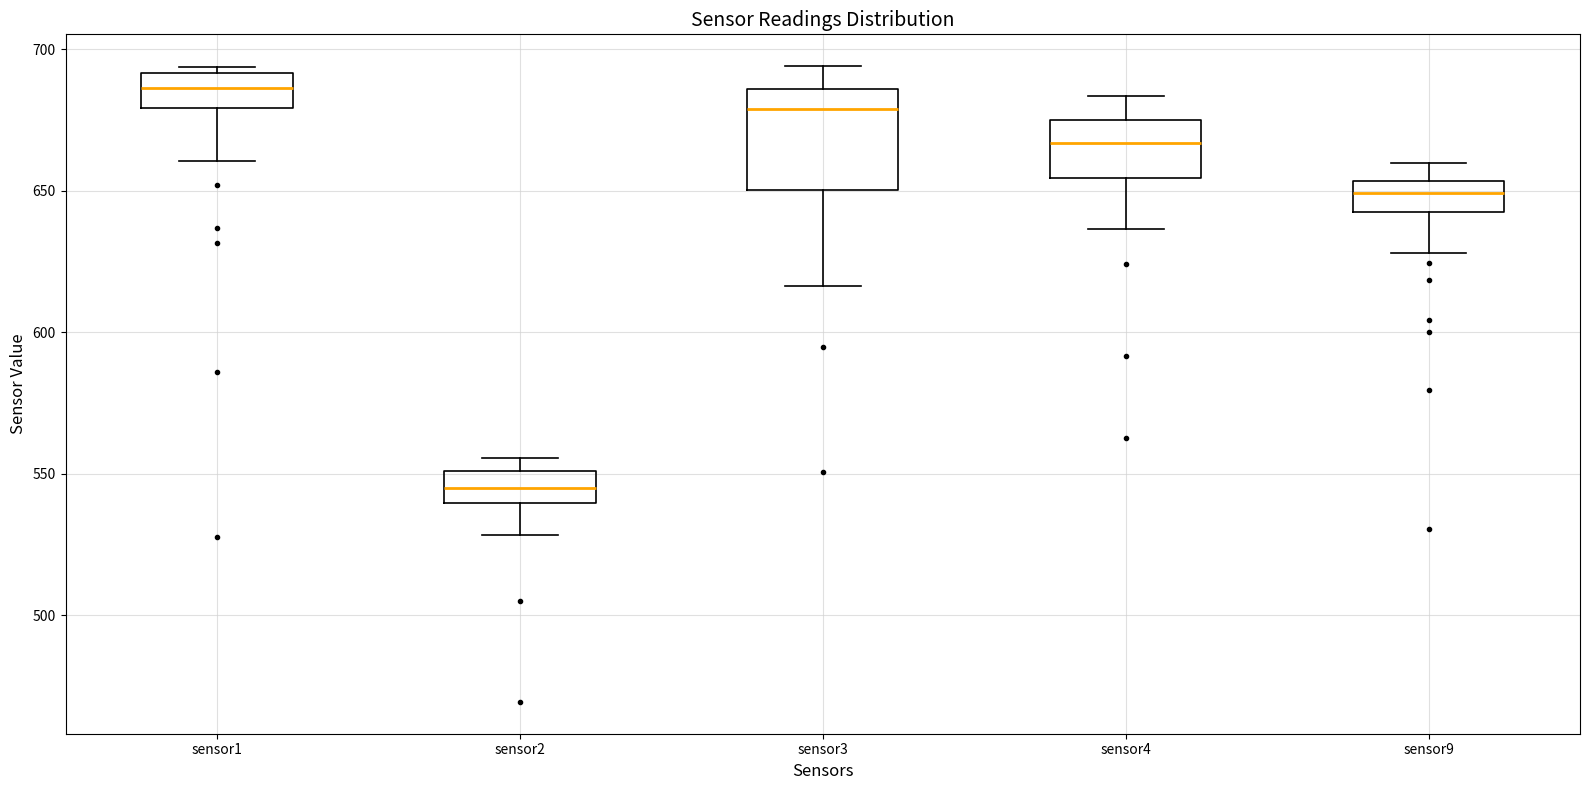

Which box's median line is the lowest?

sensor2